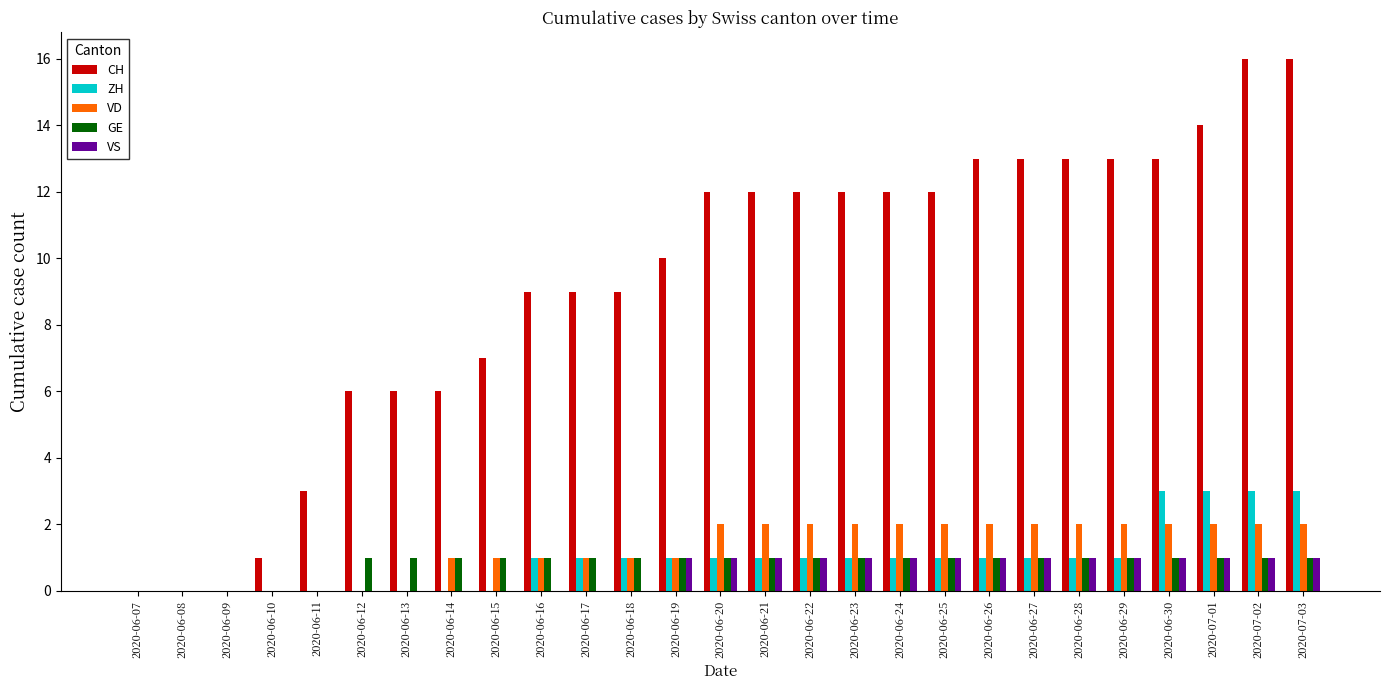

Which series has the largest total across all categories?

CH